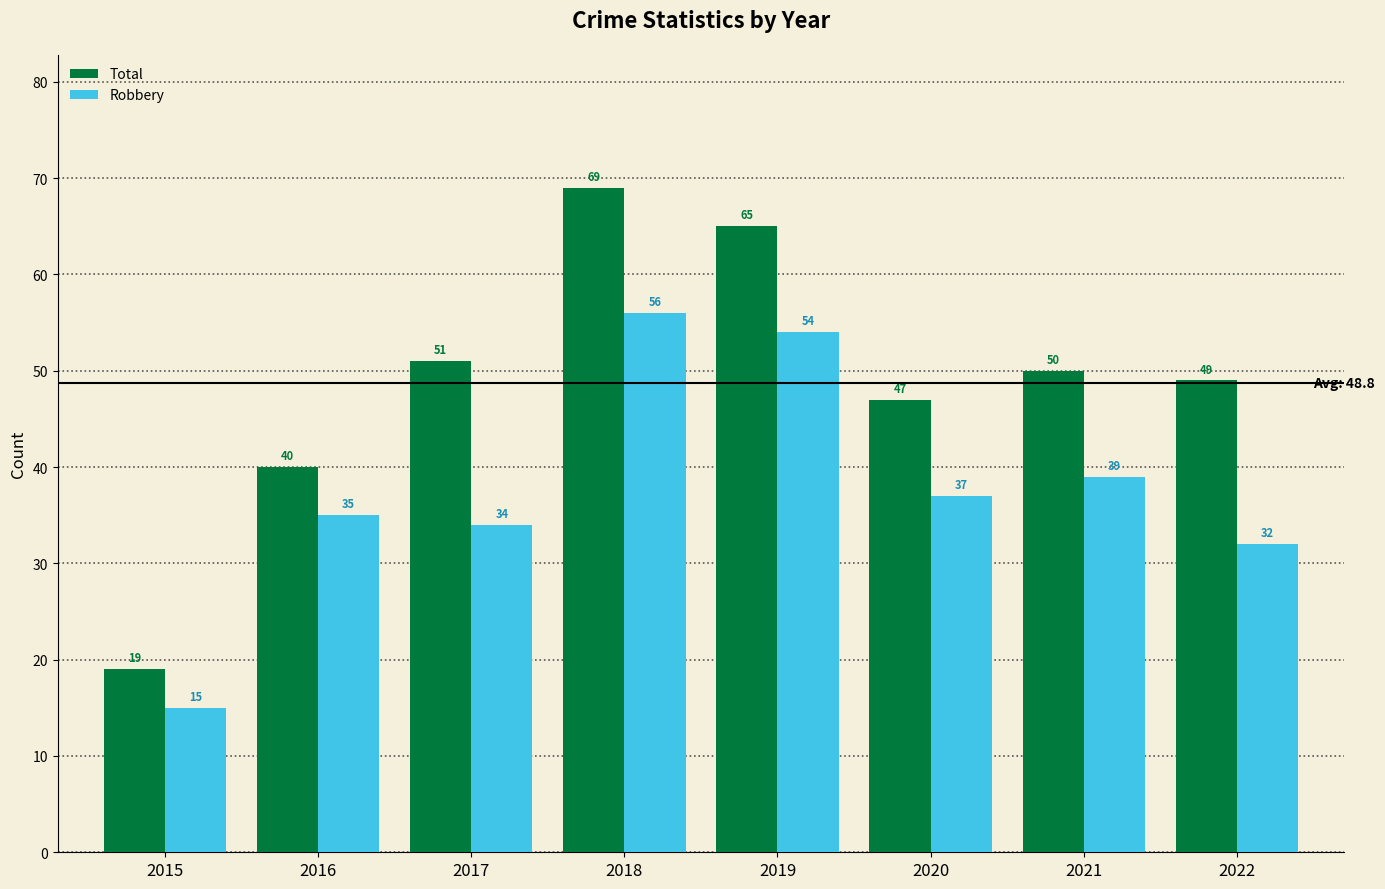

What is the difference between the second highest and minimum values in the Total series?

46